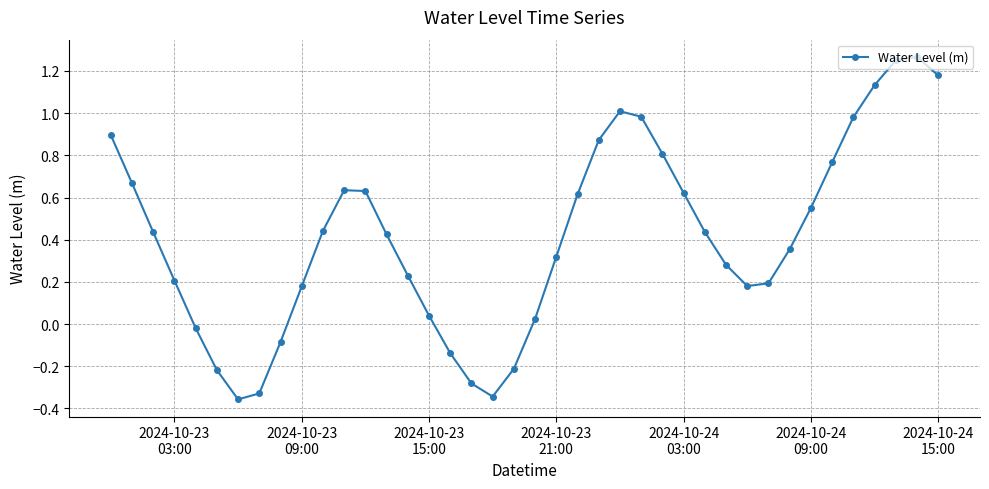

How many series are shown in this chart?

1